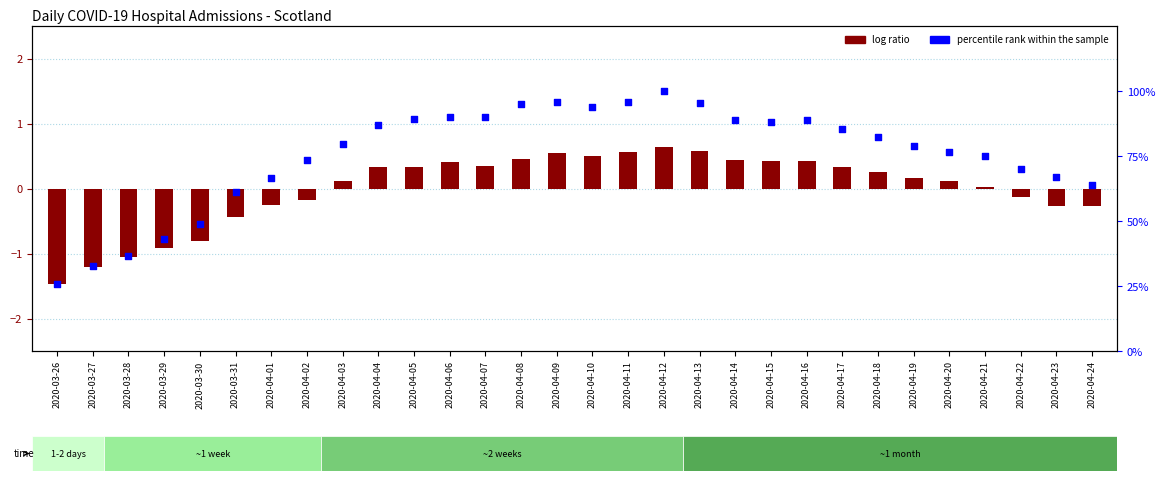

What are all the series names shown in the legend?

log ratio, percentile rank within the sample